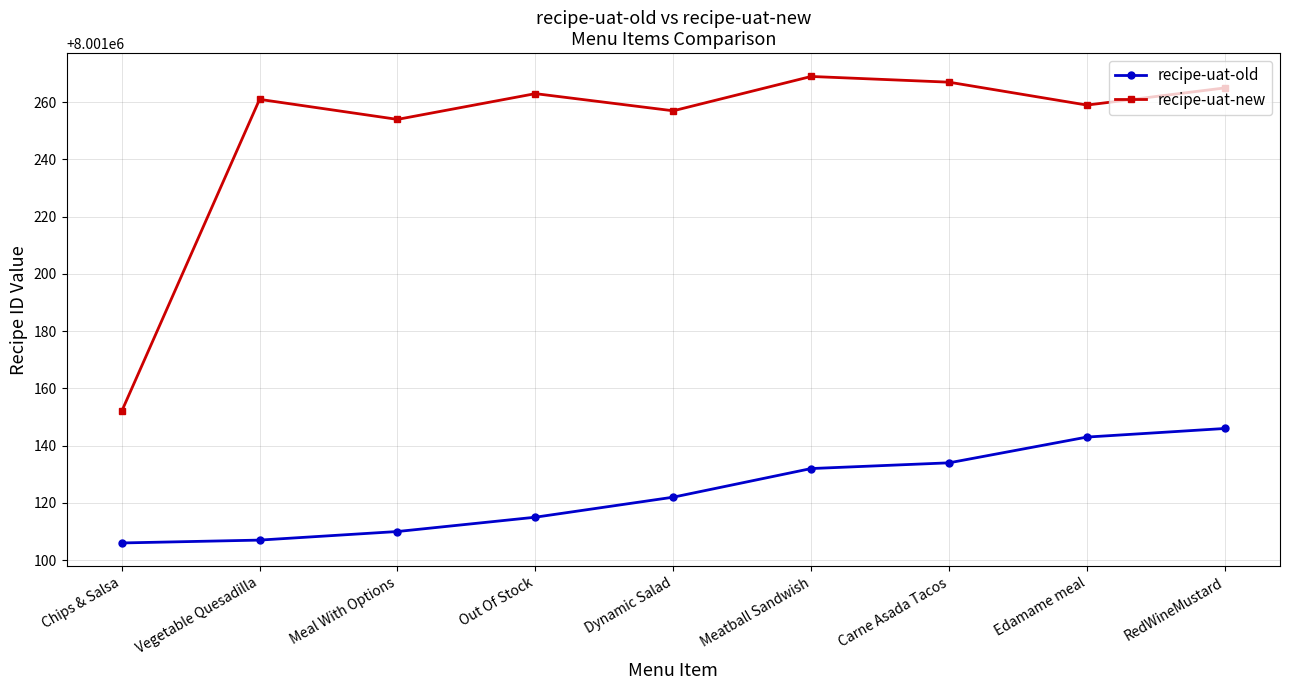

Which series has the largest total across all categories?

recipe-uat-new